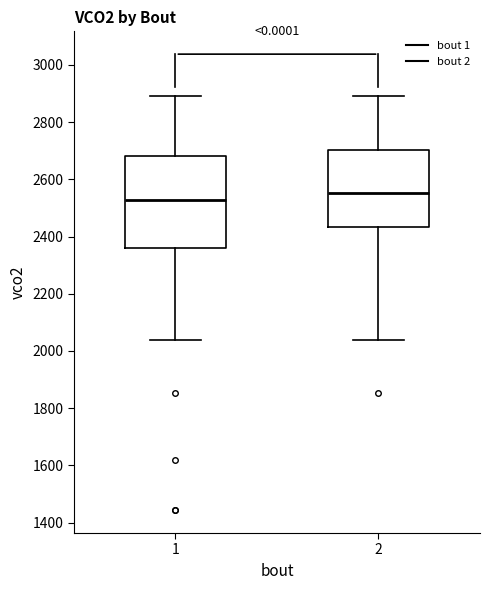

Which box's median line is the lowest?

1